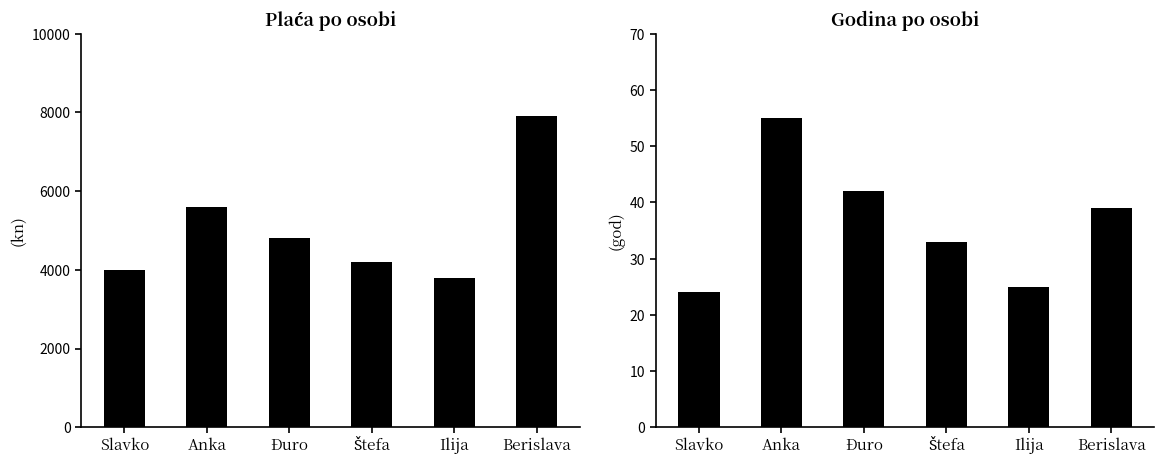

Read the Plaća value at Štefa, to the nearest 50.

4200